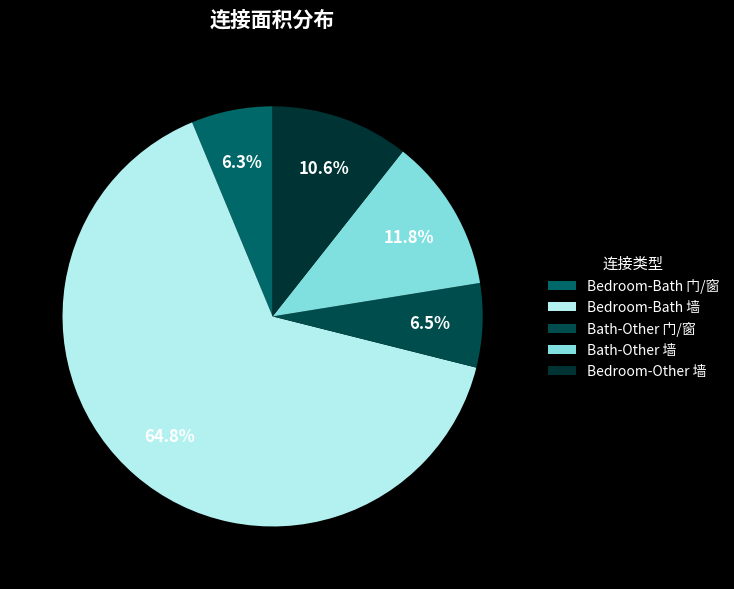

Which category has the biggest portion of the pie?

Bedroom-Bath 墙